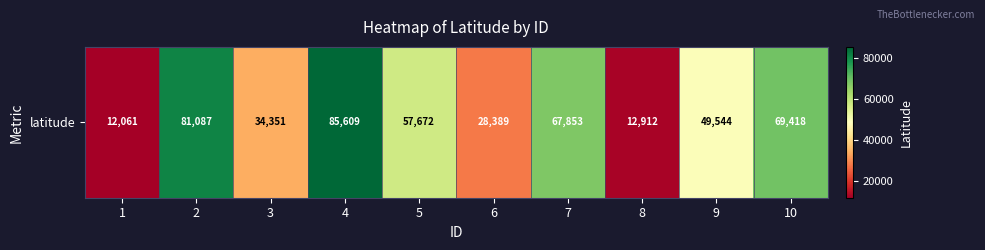

What is the change in value from 2 to 10?

-11669